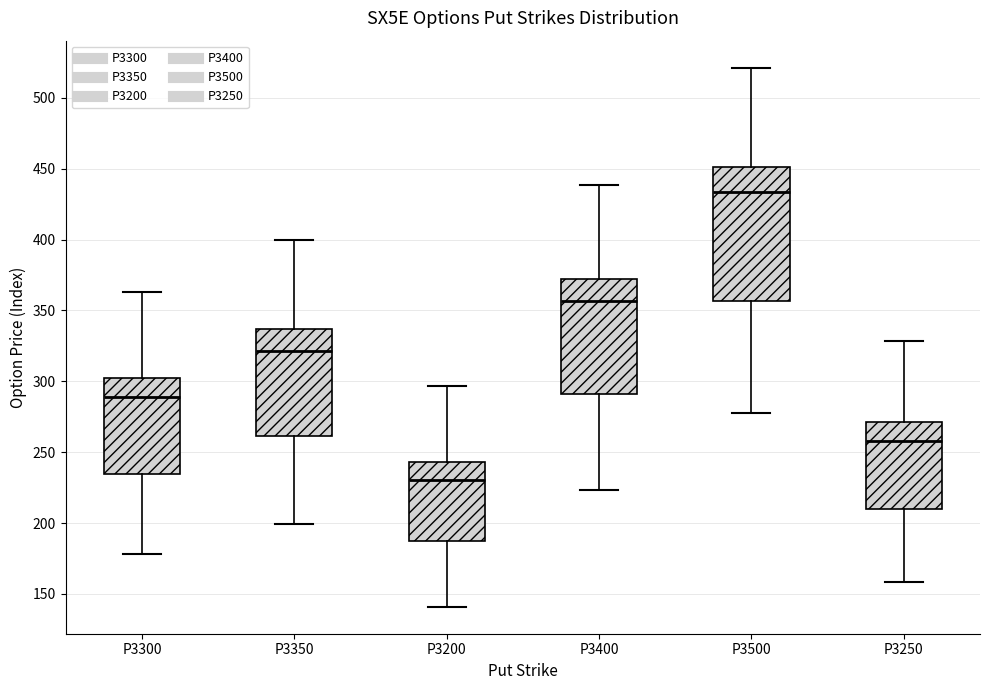

Reading left to right, transcribe this box plot: for each box, give where its median line is, the range the box spans, and where its two whiskers end, as read against the y-axis. The values are not printed on the chart, so give them approximately, as read against the axis.

P3300: median 290, box 235 to 305, whiskers 180 to 365
P3350: median 320, box 260 to 335, whiskers 200 to 400
P3200: median 230, box 185 to 245, whiskers 140 to 295
P3400: median 355, box 290 to 370, whiskers 225 to 440
P3500: median 435, box 355 to 450, whiskers 280 to 520
P3250: median 260, box 210 to 270, whiskers 160 to 330